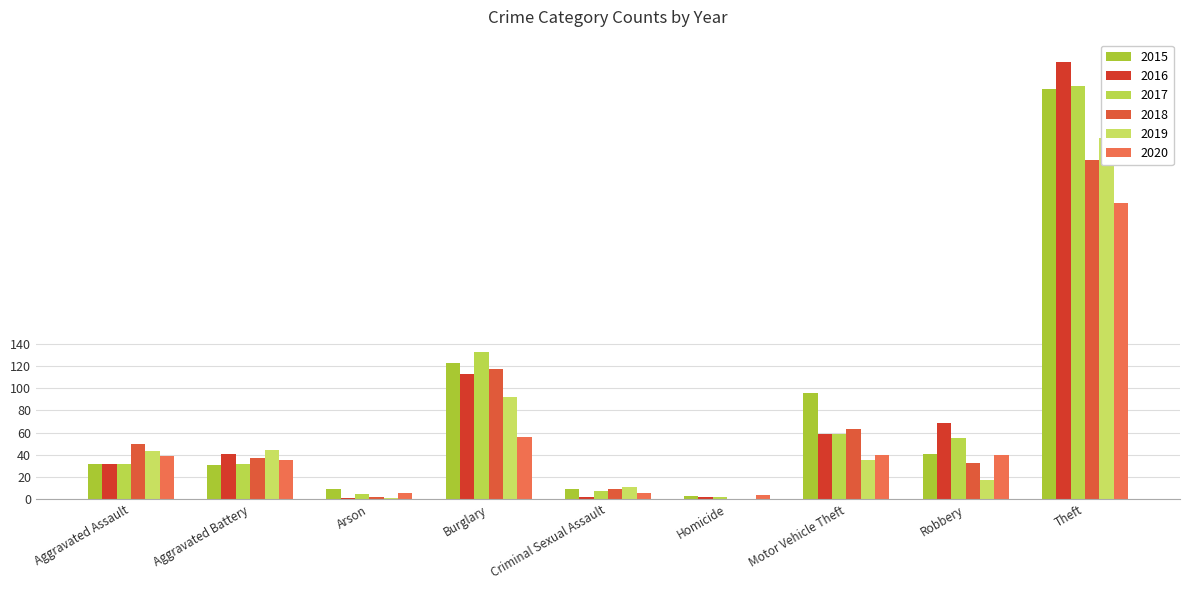

Rank the categories by 2017 value from lowest to highest.

Homicide, Arson, Criminal Sexual Assault, Aggravated Assault, Aggravated Battery, Robbery, Motor Vehicle Theft, Burglary, Theft